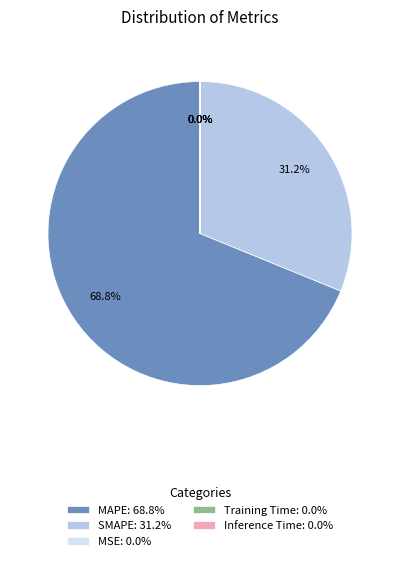

Does any single category account for the majority?

Yes